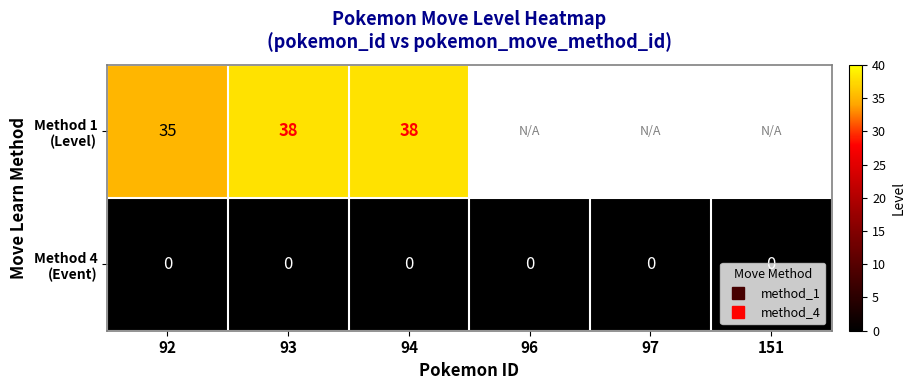

What is the highest value of the Method 1 (Level) series?

38.0